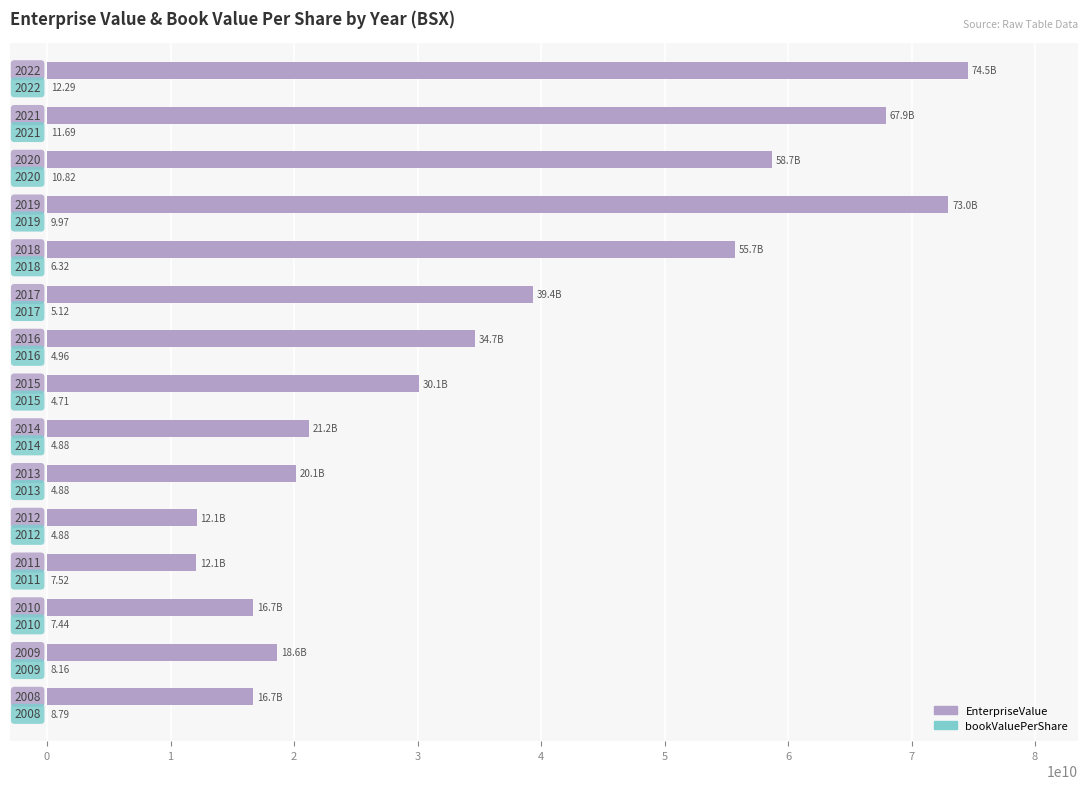

List the series in order of their peak value, highest first.

EnterpriseValue, bookValuePerShare